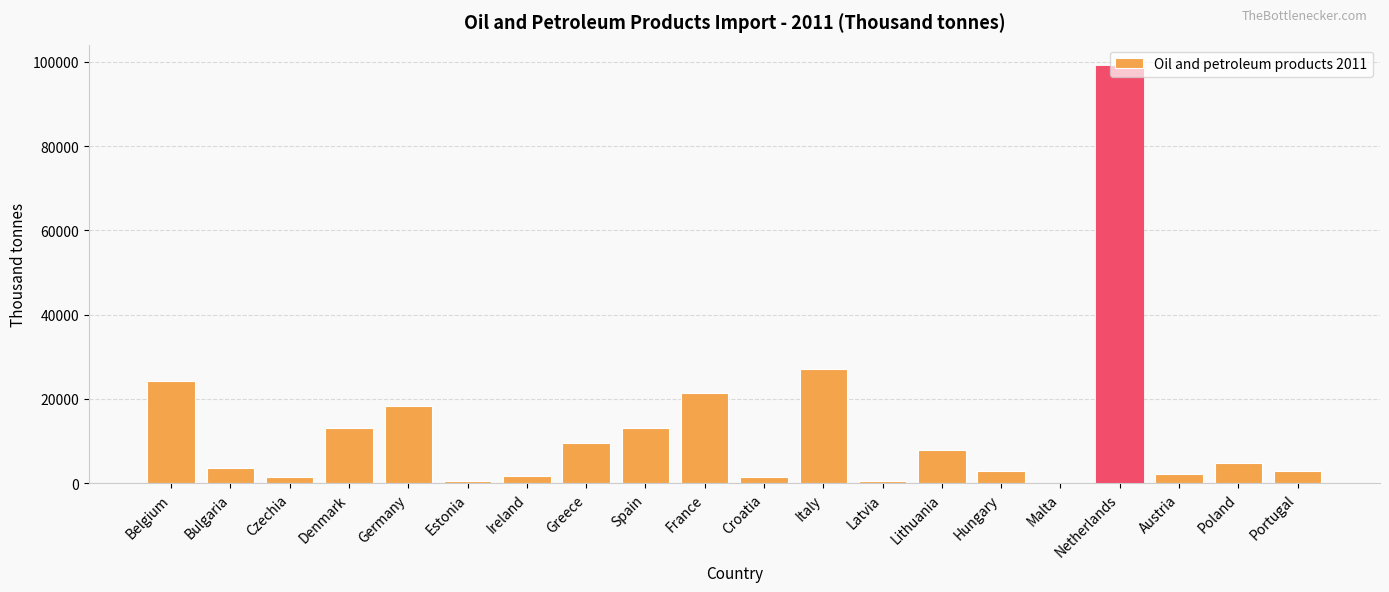

The value at Greece is 9564.0. True or false?

True